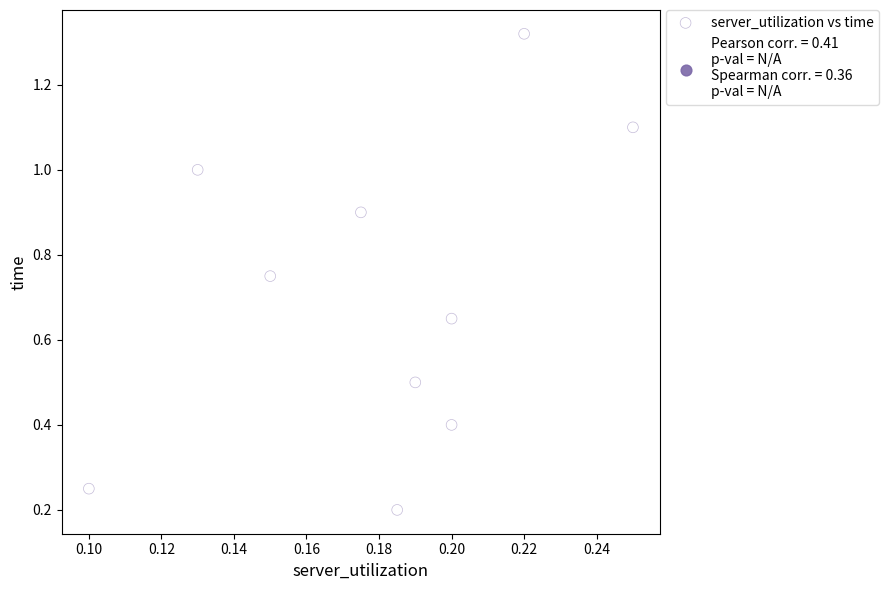

What is the range of Y values (max minus min)?

1.1